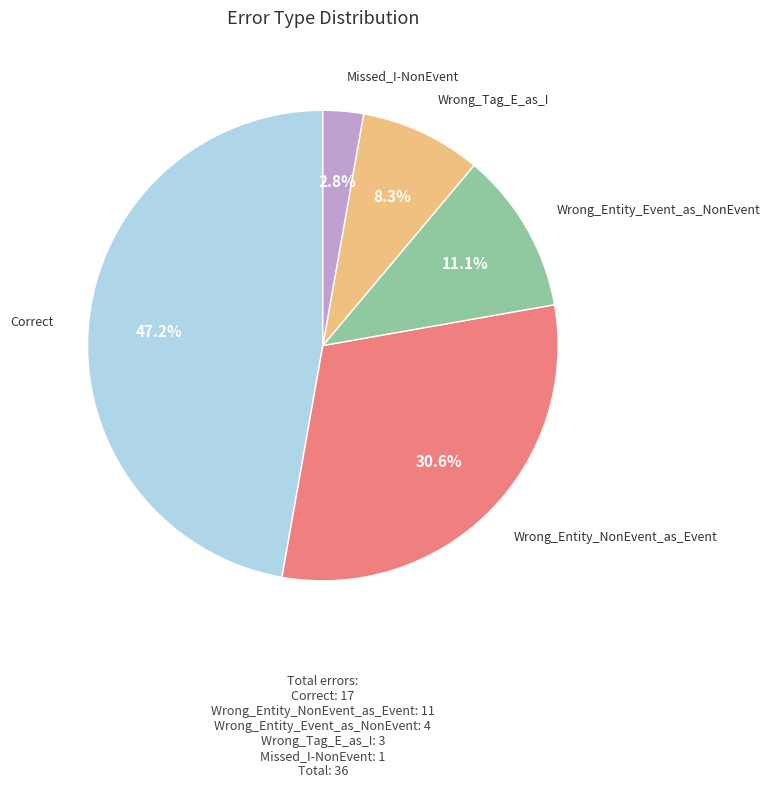

Count the number of slices in the pie.

5